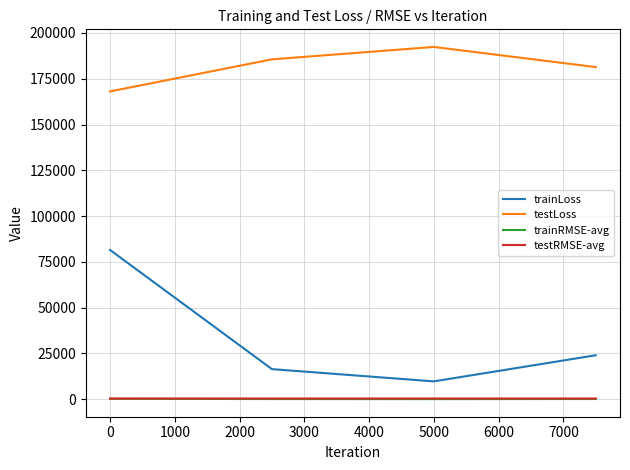

Which series has the largest range (max minus min)?

trainLoss